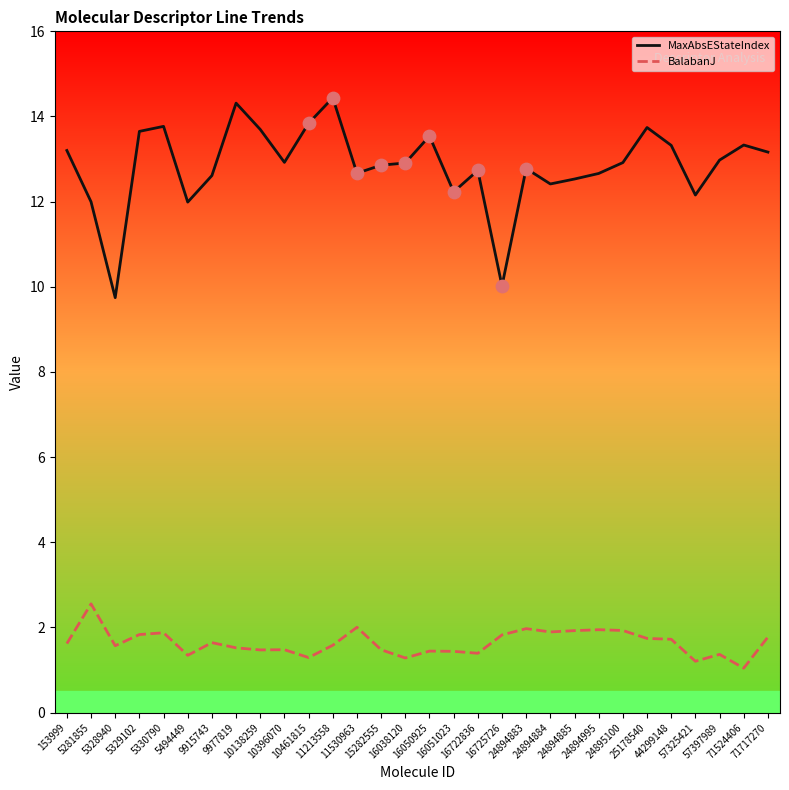

Which series has the largest total across all categories?

MaxAbsEStateIndex